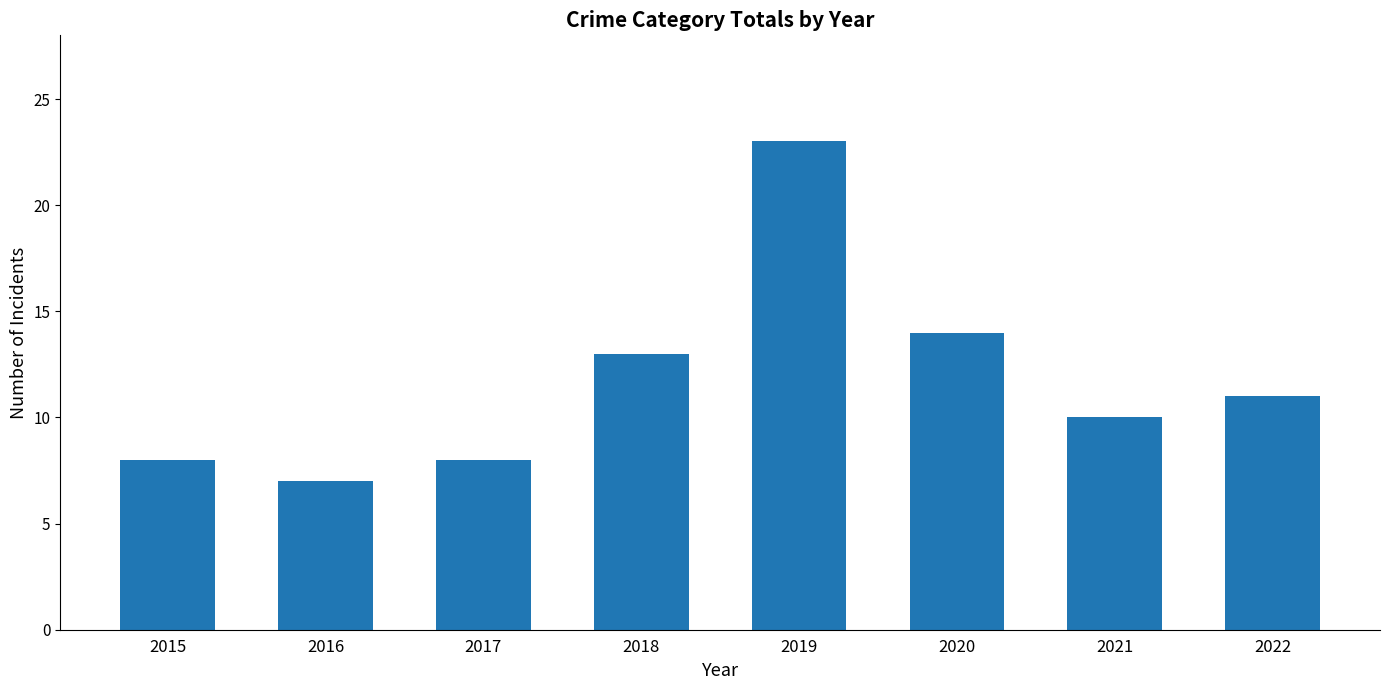

What is the difference between the values at 2015 and 2018?

5